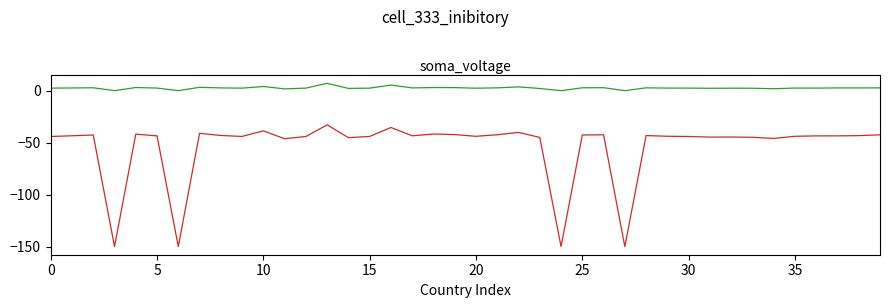

What is the maximum value shown in the chart?

7.0